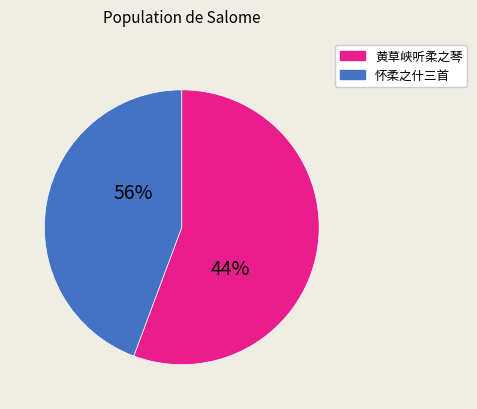

The 黄草峡听柔之琴二首 slice represents 24% of the pie. True or false?

False